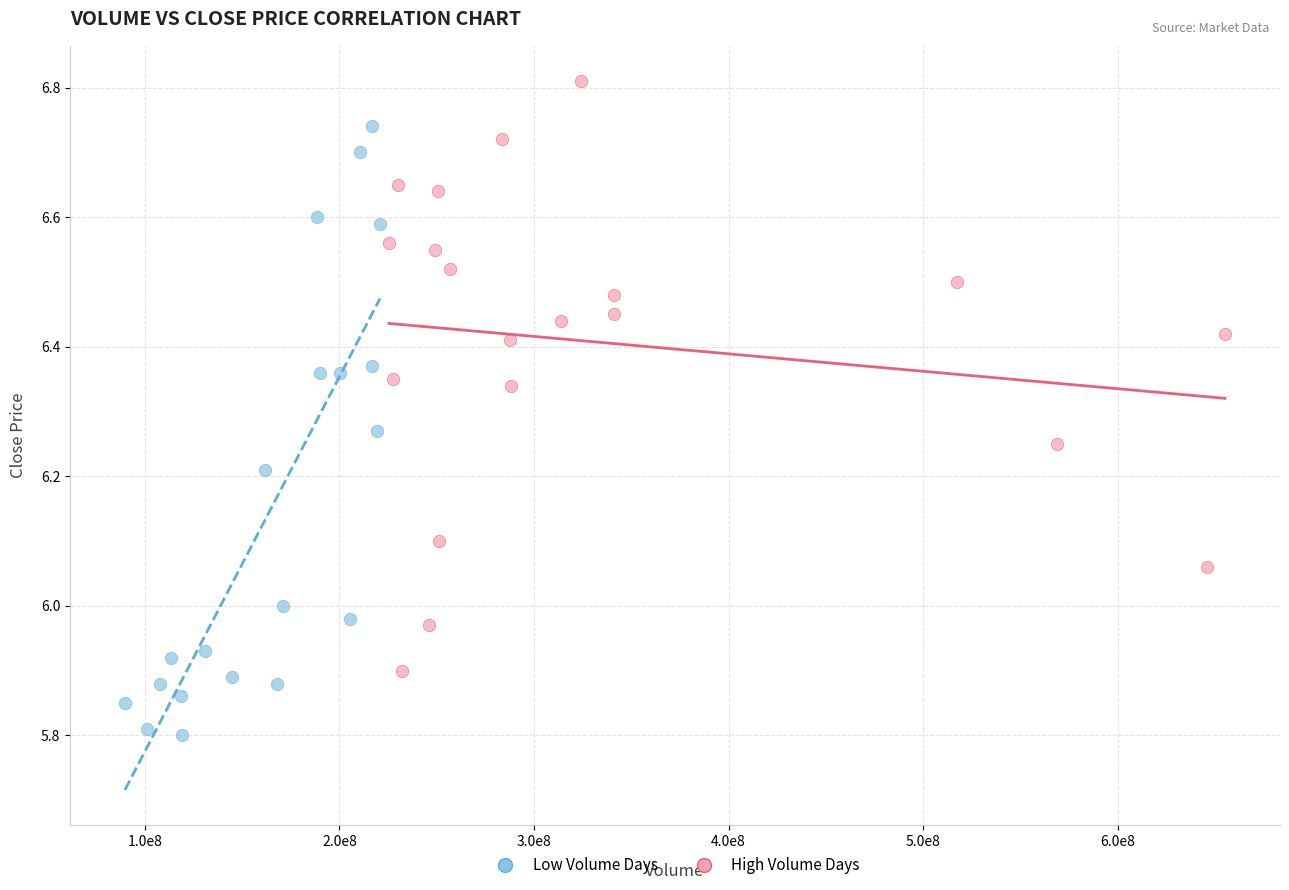

Which series contains the lowest Y value?

Low Volume Days